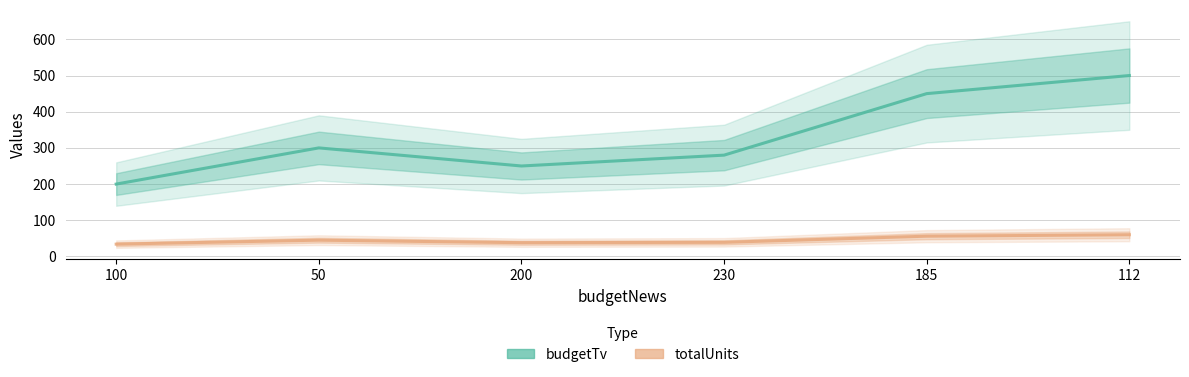

Rank the series by their maximum value, from highest to lowest.

budgetTv, totalUnits